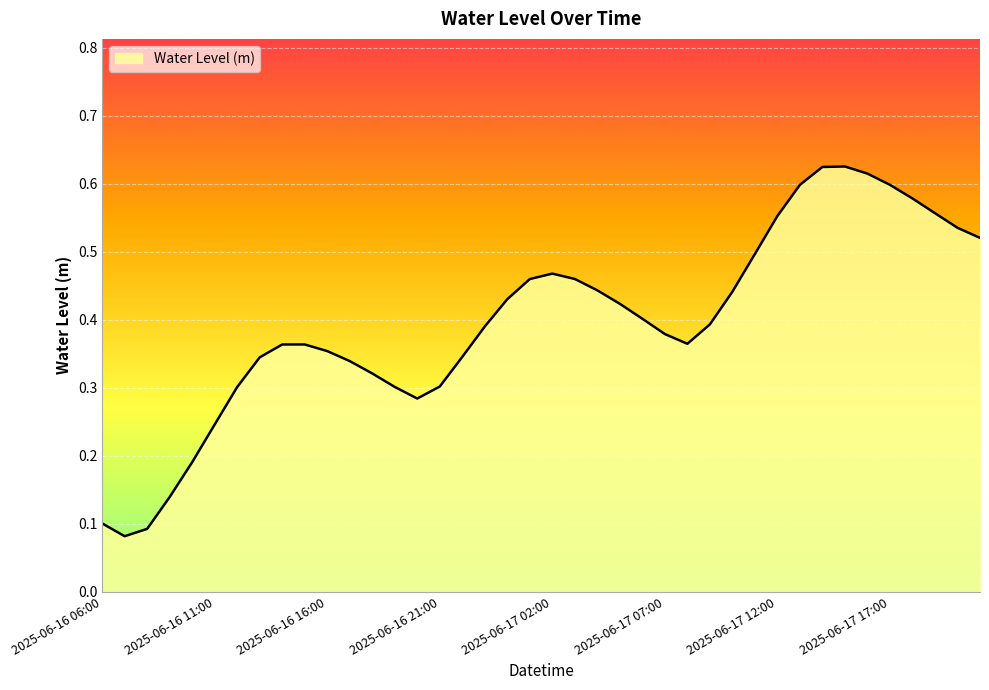

What is the difference between the maximum and minimum values?

0.5